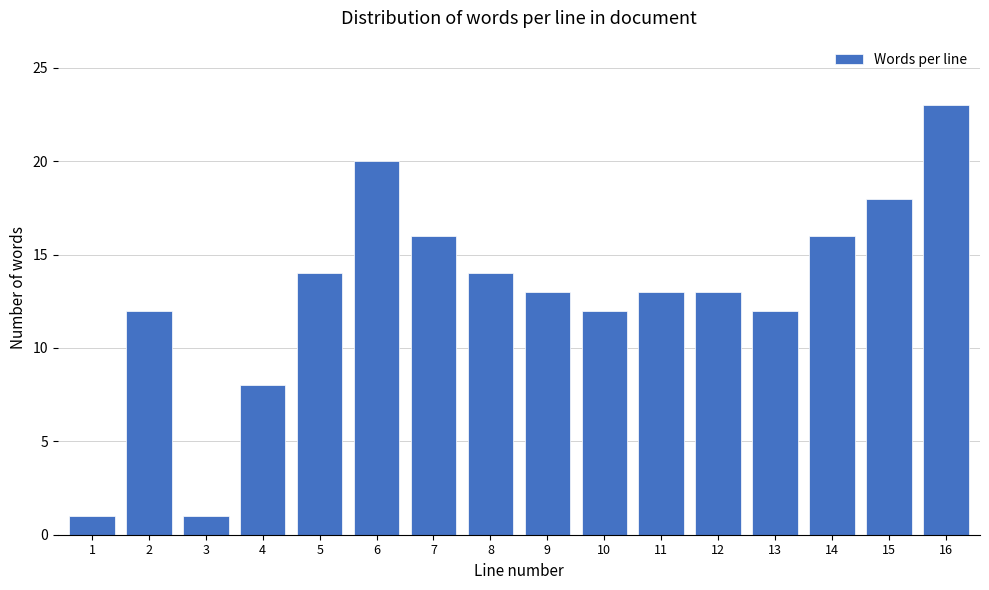

Reading left to right, list all the values displayed in this chart.

1	12	1	8	14	20	16	14	13	12	13	13	12	16	18	23